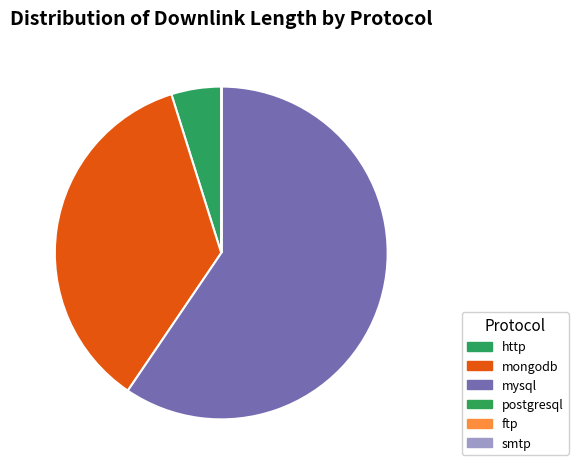

Which category accounts for the majority?

mysql